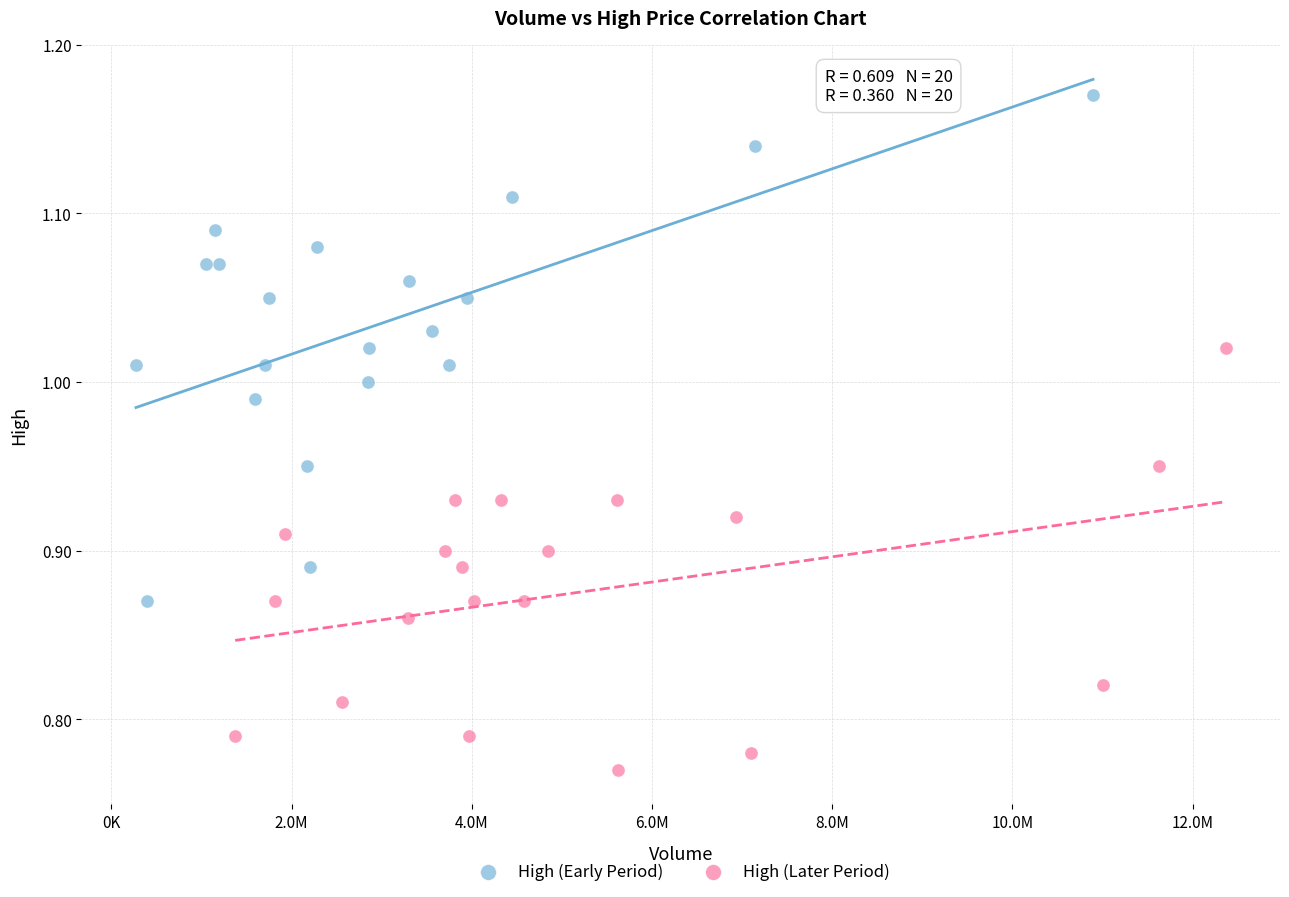

Which series contains the lowest Y value?

High (Later Period)